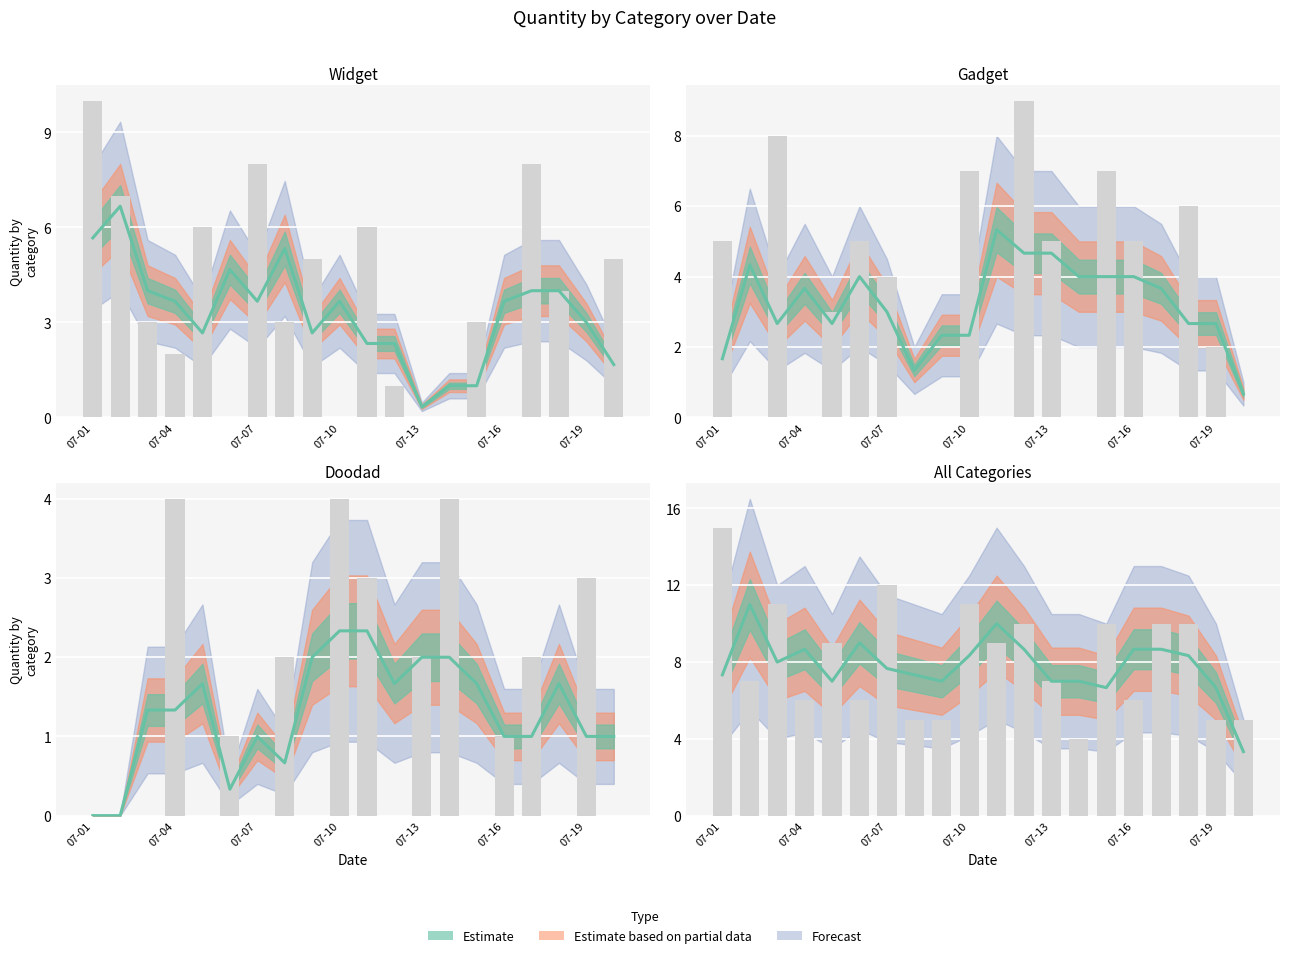

How many Widget values are between 0 and 6?

16